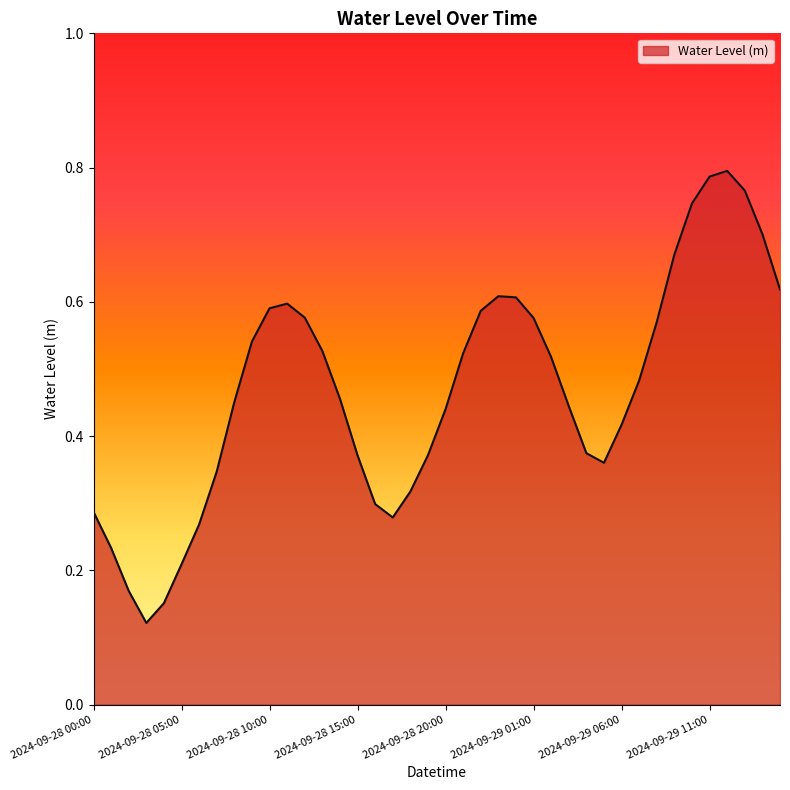

Reading left to right, list all the values displayed in this chart.

2024-09-28 00:00=0.3	2024-09-28 01:00=0.2	2024-09-28 02:00=0.2	2024-09-28 03:00=0.1	2024-09-28 04:00=0.2	2024-09-28 05:00=0.2	2024-09-28 06:00=0.3	2024-09-28 07:00=0.3	2024-09-28 08:00=0.5	2024-09-28 09:00=0.5	2024-09-28 10:00=0.6	2024-09-28 11:00=0.6	2024-09-28 12:00=0.6	2024-09-28 13:00=0.5	2024-09-28 14:00=0.5	2024-09-28 15:00=0.4	2024-09-28 16:00=0.3	2024-09-28 17:00=0.3	2024-09-28 18:00=0.3	2024-09-28 19:00=0.4	2024-09-28 20:00=0.4	2024-09-28 21:00=0.5	2024-09-28 22:00=0.6	2024-09-28 23:00=0.6	2024-09-29 00:00=0.6	2024-09-29 01:00=0.6	2024-09-29 02:00=0.5	2024-09-29 03:00=0.4	2024-09-29 04:00=0.4	2024-09-29 05:00=0.4	2024-09-29 06:00=0.4	2024-09-29 07:00=0.5	2024-09-29 08:00=0.6	2024-09-29 09:00=0.7	2024-09-29 10:00=0.7	2024-09-29 11:00=0.8	2024-09-29 12:00=0.8	2024-09-29 13:00=0.8	2024-09-29 14:00=0.7	2024-09-29 15:00=0.6